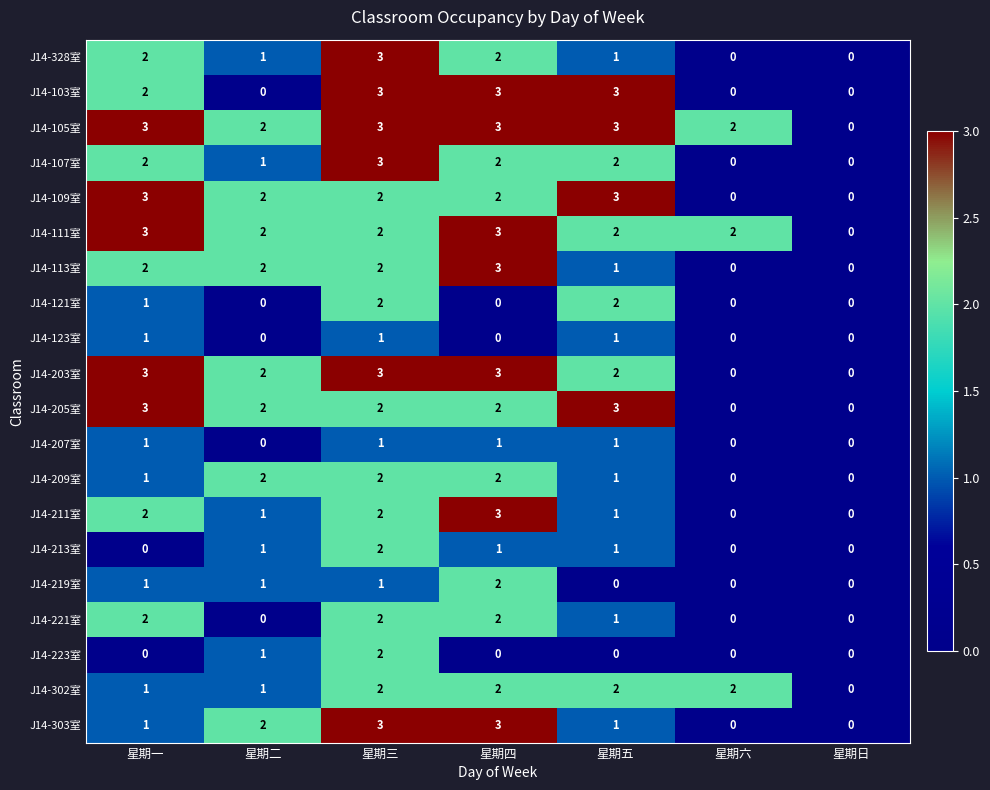

What is the sum of all J14-103室 values?

11